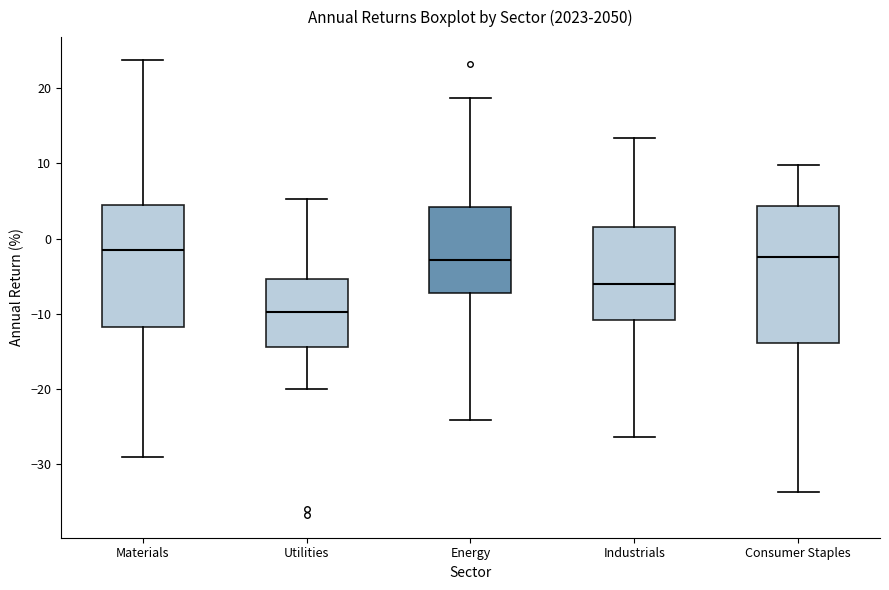

Reading left to right, read every box against the y-axis: the position of its median line, the range the box covers, and the ends of its whiskers. The values are not printed on the chart, so give them approximately, as read against the axis.

Materials: median -2, box -12 to 4, whiskers -29 to 24
Utilities: median -10, box -14 to -5, whiskers -20 to 5
Energy: median -3, box -7 to 4, whiskers -24 to 19
Industrials: median -6, box -11 to 1, whiskers -26 to 13
Consumer Staples: median -2, box -14 to 4, whiskers -34 to 10